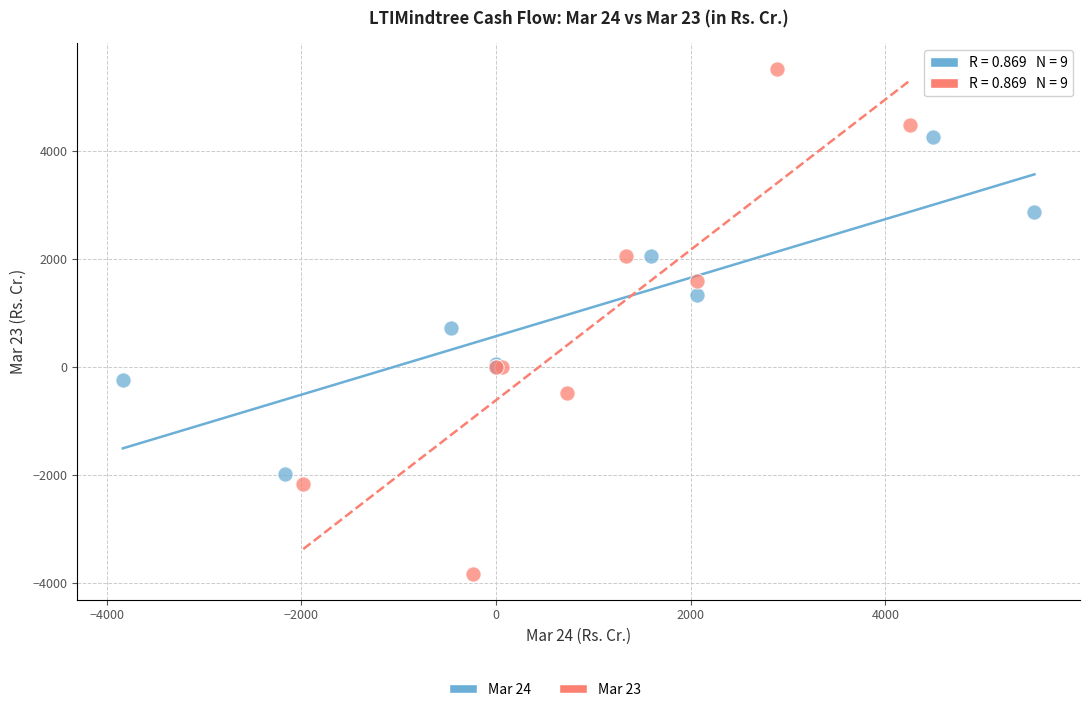

Which series contains the highest Y value?

Mar 23